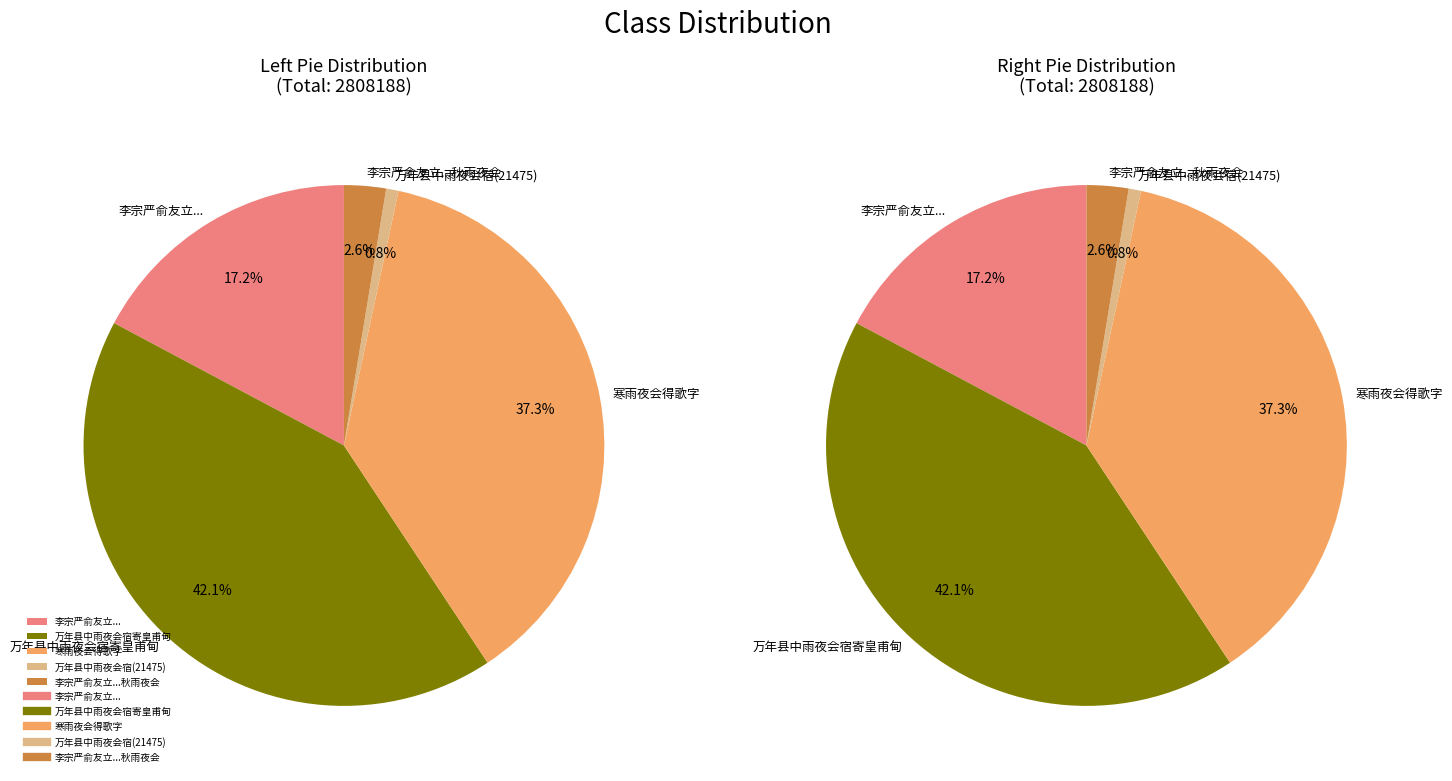

True or false: 李宗严俞友立黄子仁余旧同学友也仲秋雨夜会宿小斋因成四韵 accounts for 10% of the total.

False